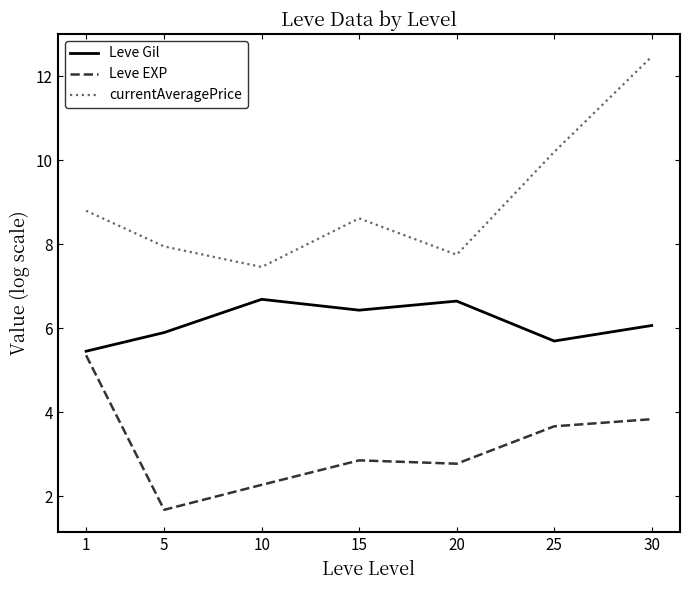

Count the number of categories in the chart.

7